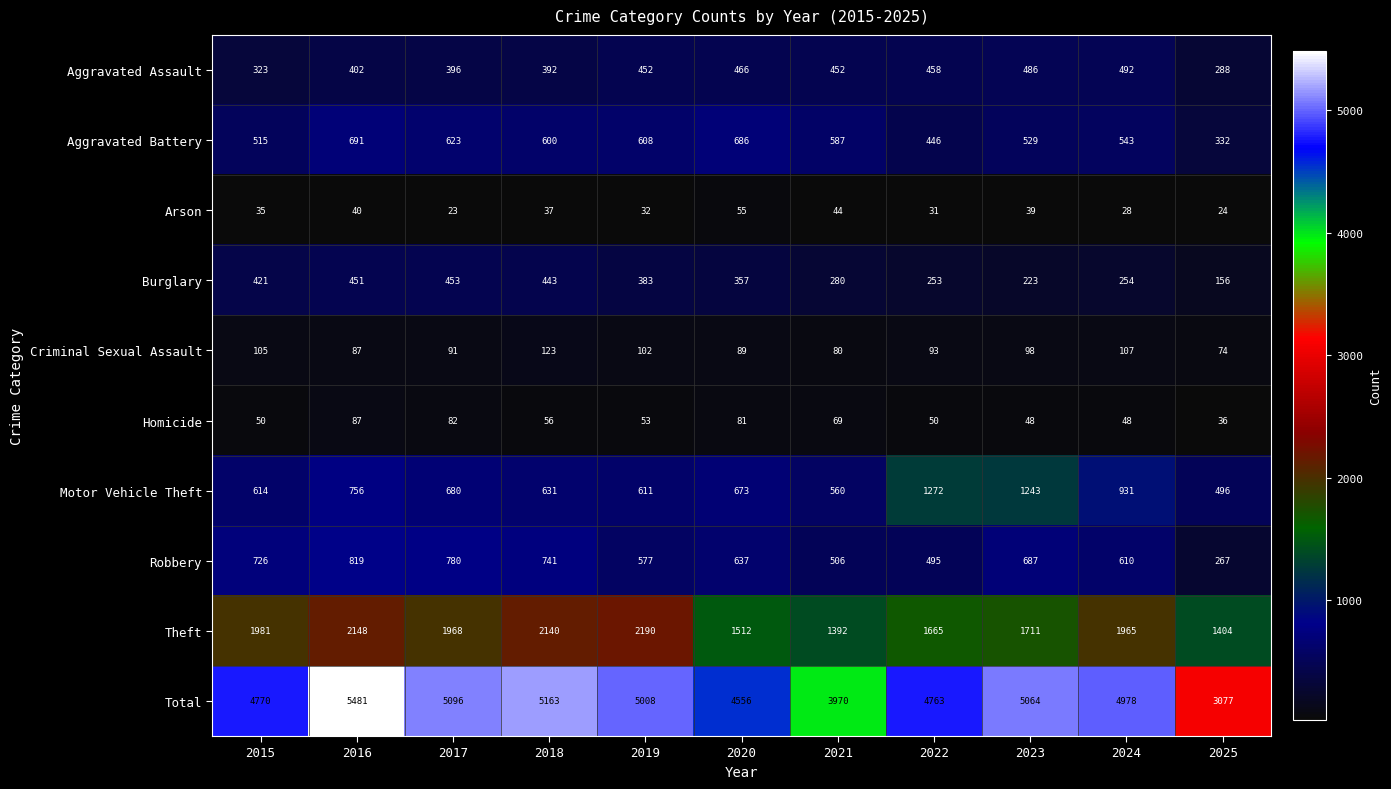

What is the difference between the Aggravated Assault values at 2021 and 2016?

50